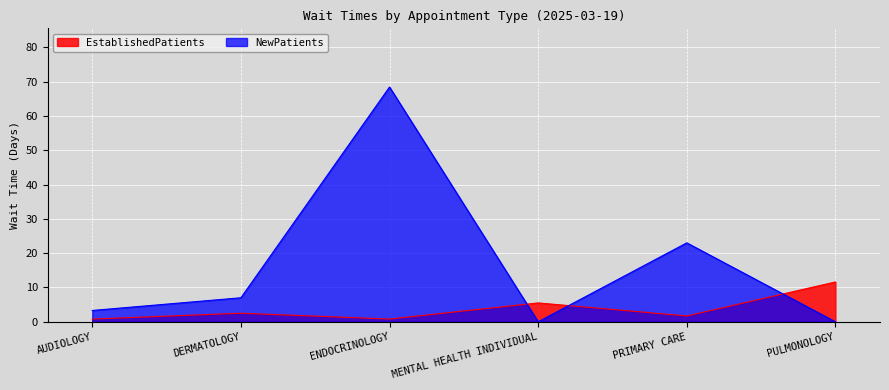

Rank the series by their average value, from highest to lowest.

NewPatients, EstablishedPatients